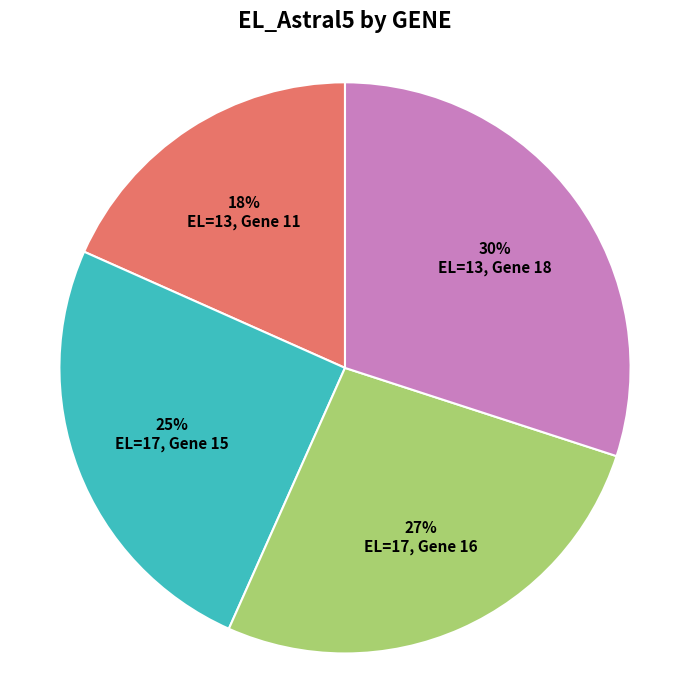

How many slices are in this pie chart?

4